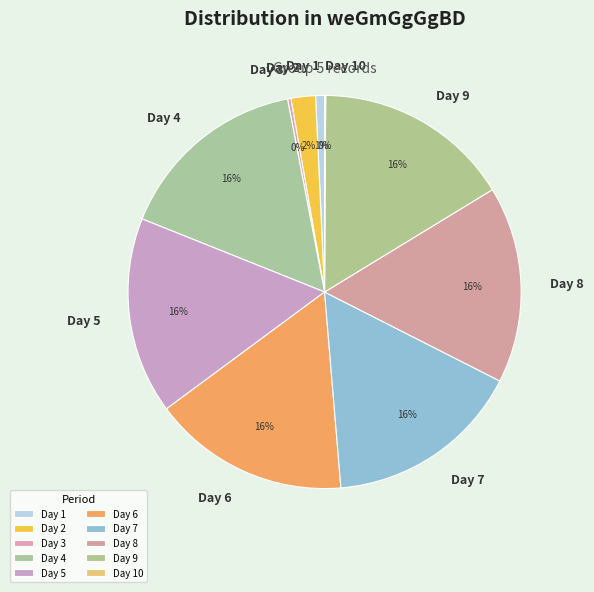

To the nearest percent, what is the average slice percentage?

10%